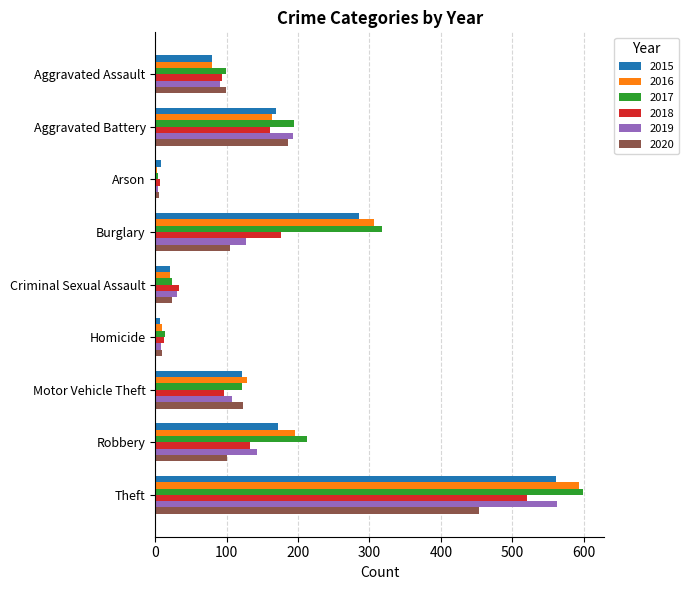

What is the total value across all series at Homicide?

59